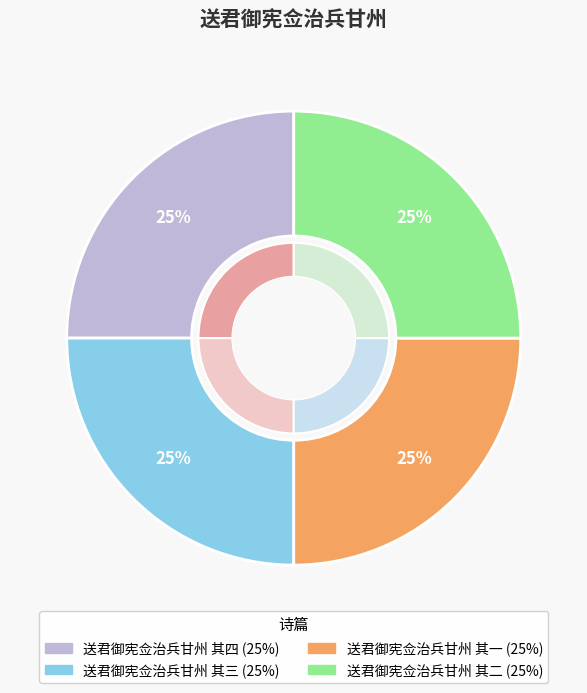

Is there a majority slice in this chart?

No